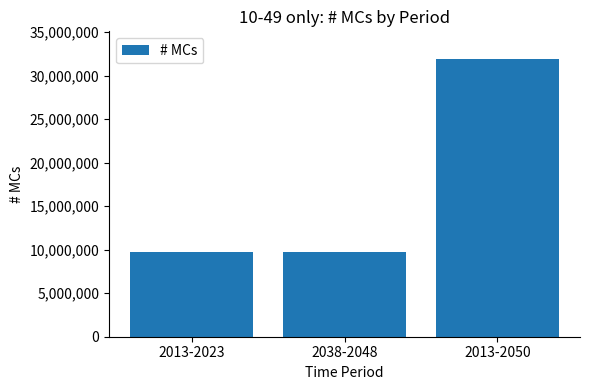

What is the difference between the values at 2013-2023 and 2013-2050?

22208096.1